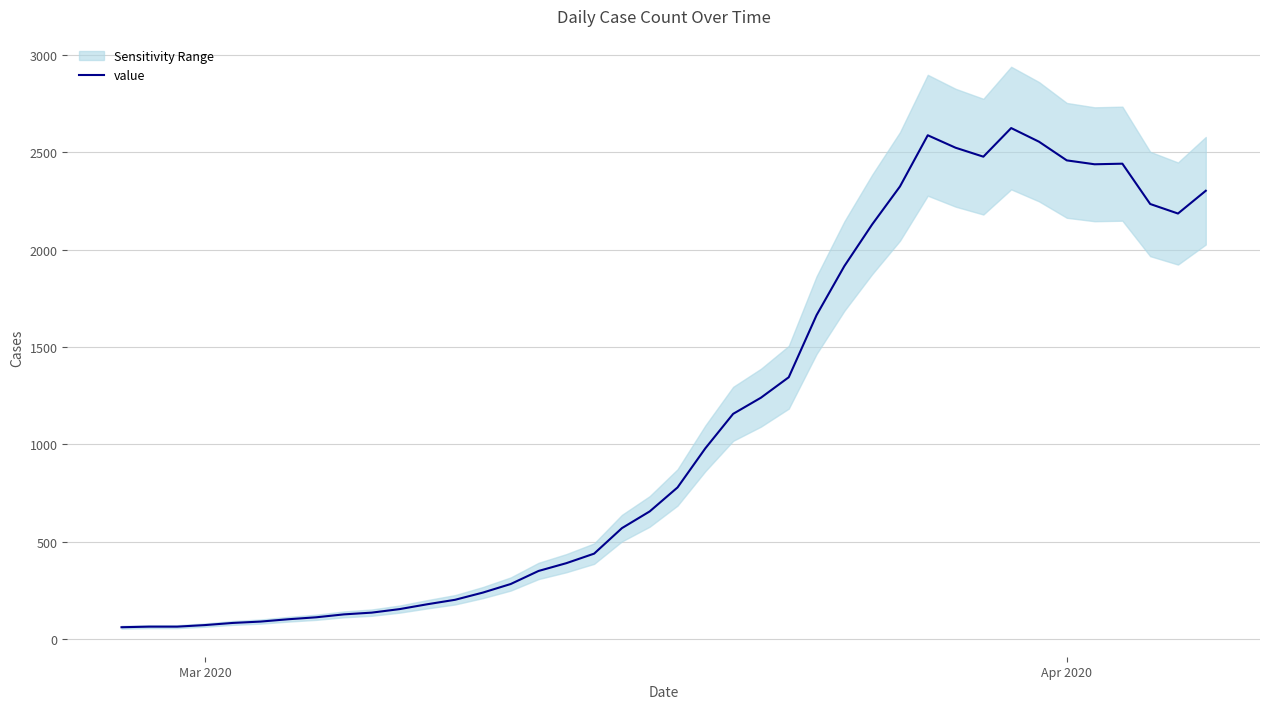

What is the smallest value displayed?

60